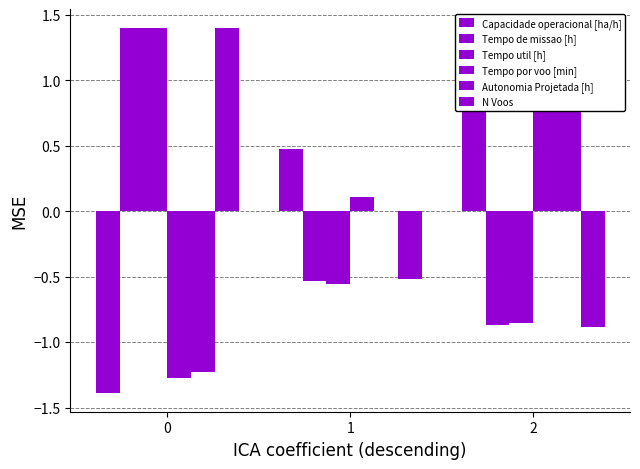

Which series has the widest spread of values?

Autonomia Projetada [h]